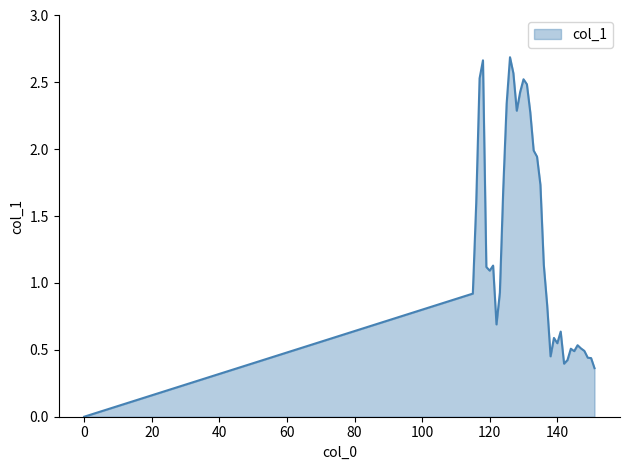

Where is the data nearest to the value 1?

123